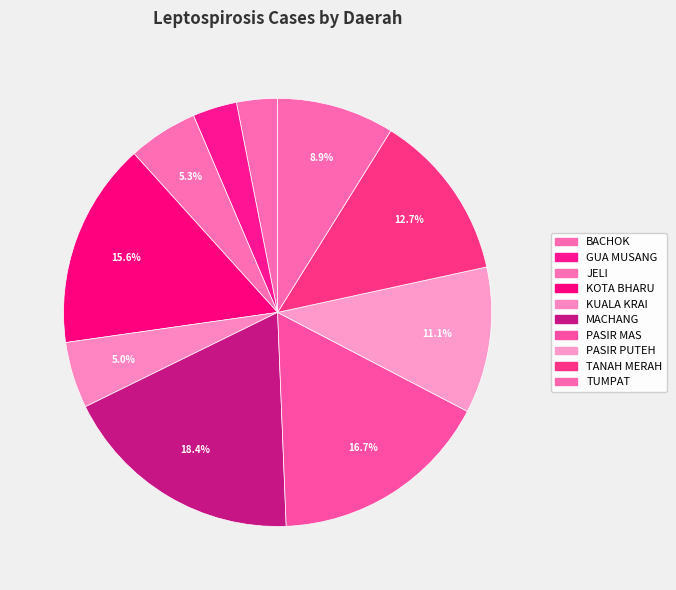

Do GUA MUSANG and KUALA KRAI together represent more than half of the pie?

No